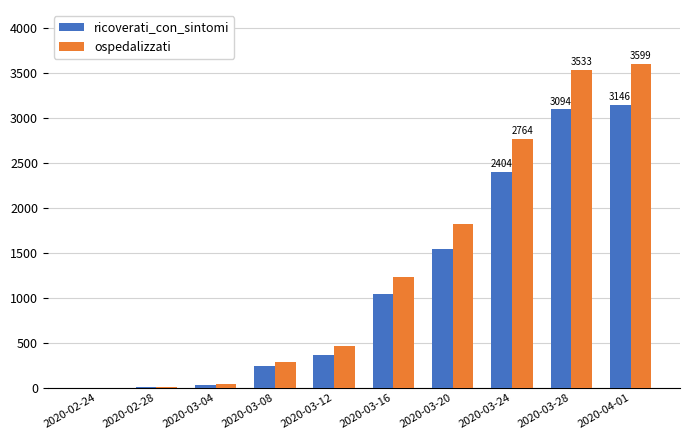

What is the sum of the ricoverati_con_sintomi values at 2020-02-24 and 2020-03-24?

2406